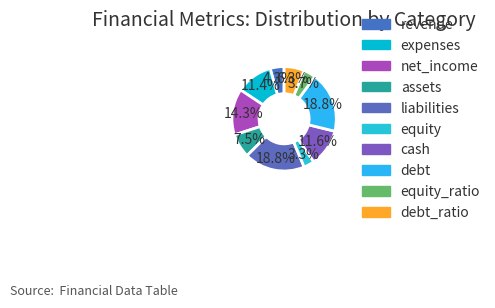

To the nearest percent, what percentage of the pie is revenue?

4%